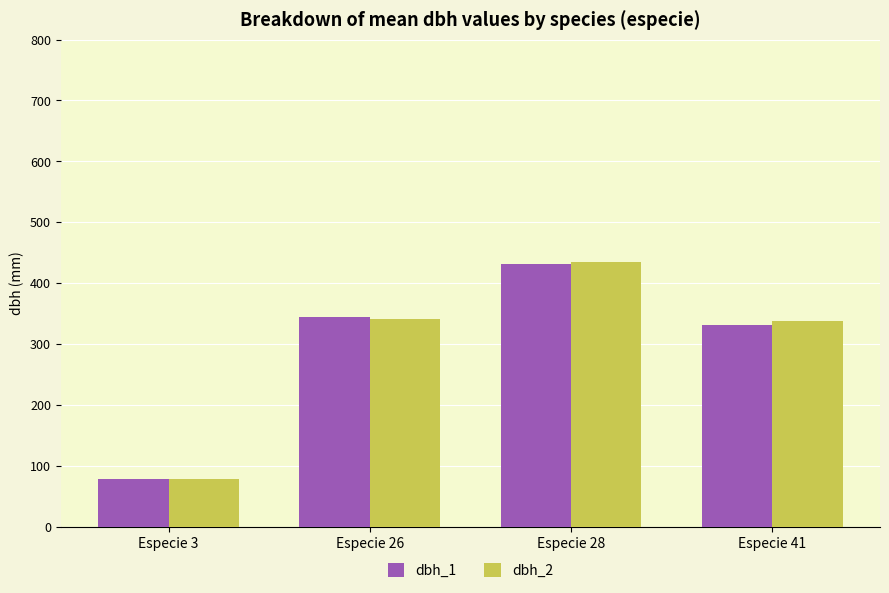

True or false: dbh_2 has a value of 341.7 at Especie 26.

True